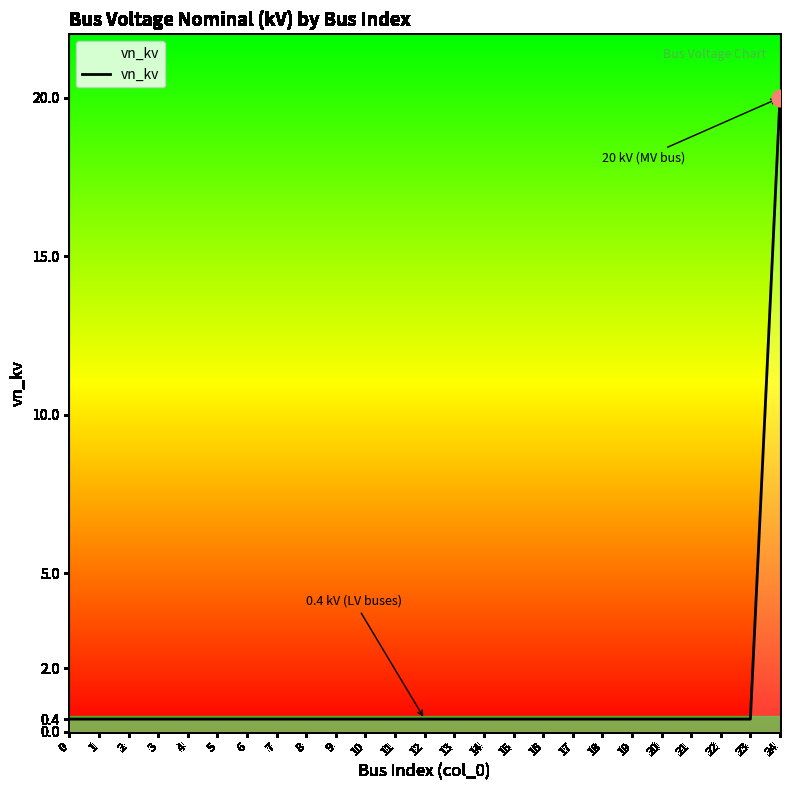

What is the greatest value displayed?

20.0